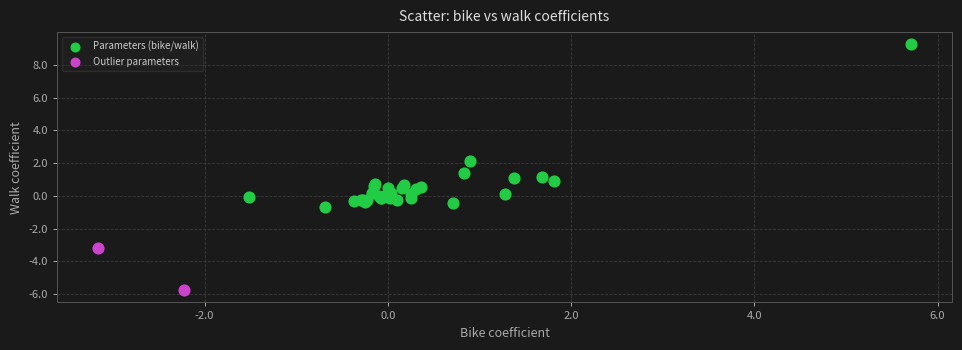

What are all the series names shown in the legend?

Parameters (bike/walk), Outlier parameters